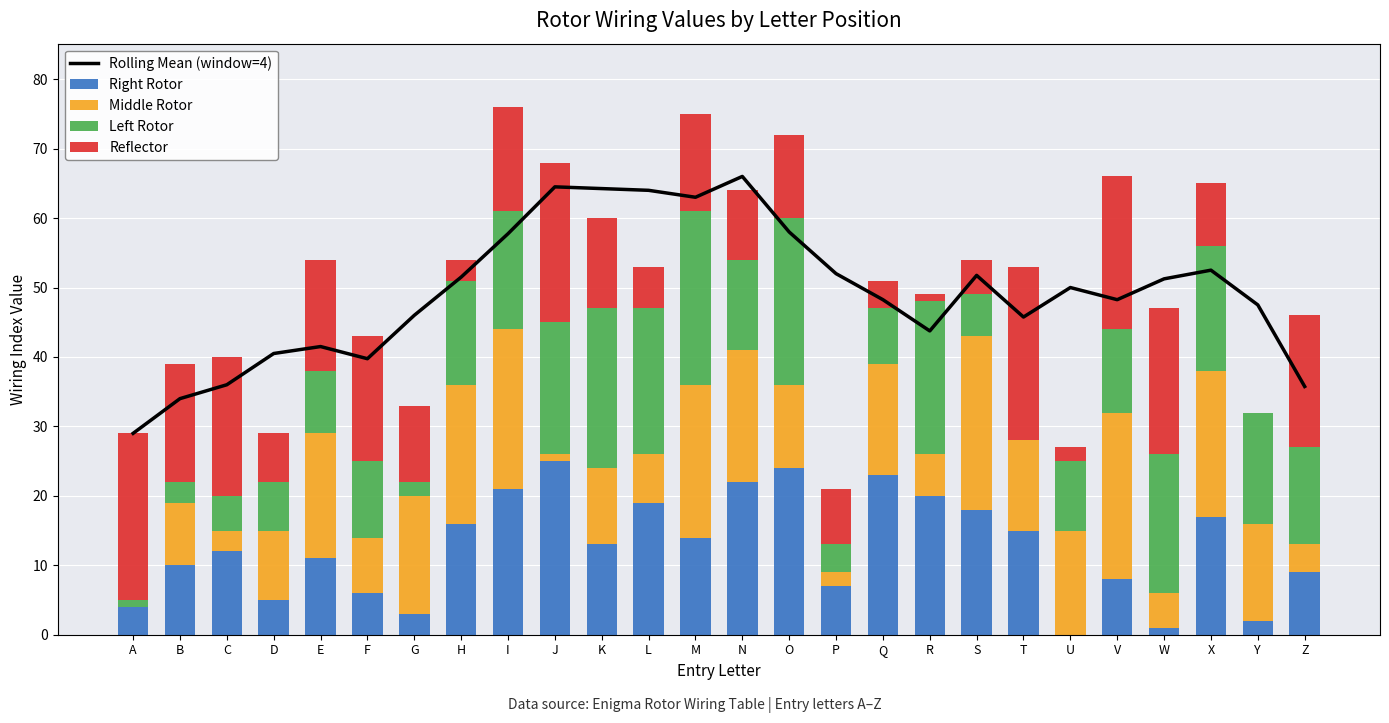

True or false: Left Rotor has a value of 15.9 at M.

False